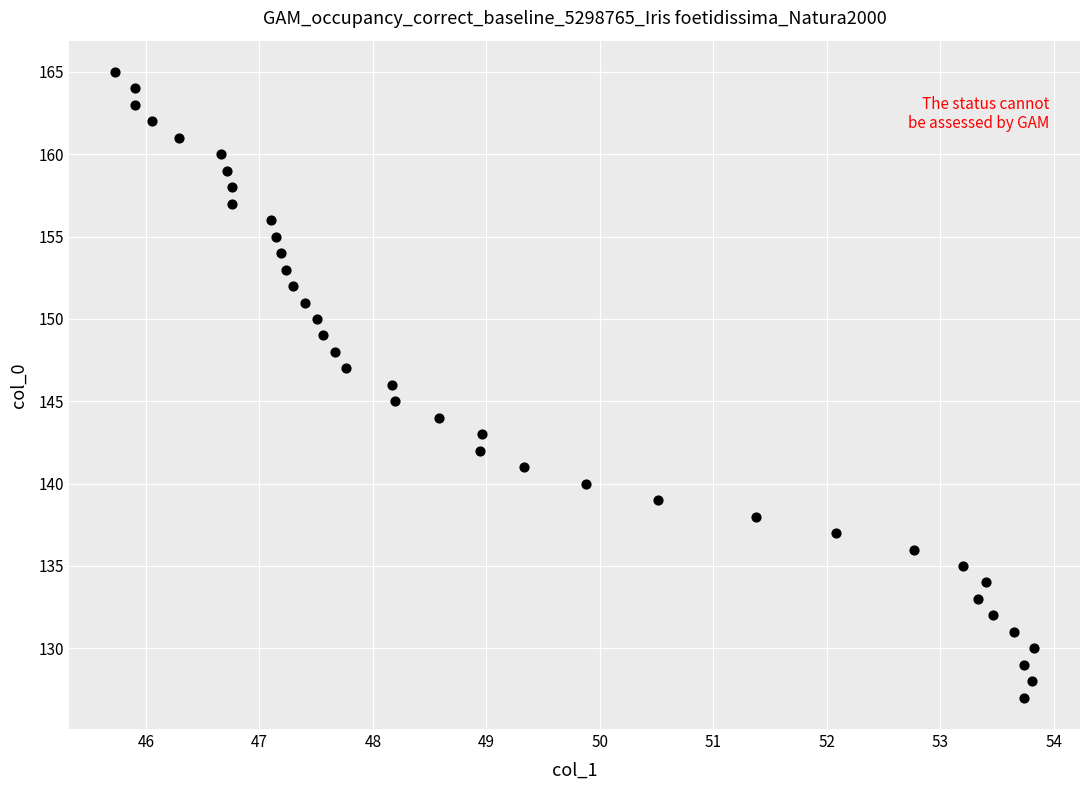

What is the range of Y values (max minus min)?

38